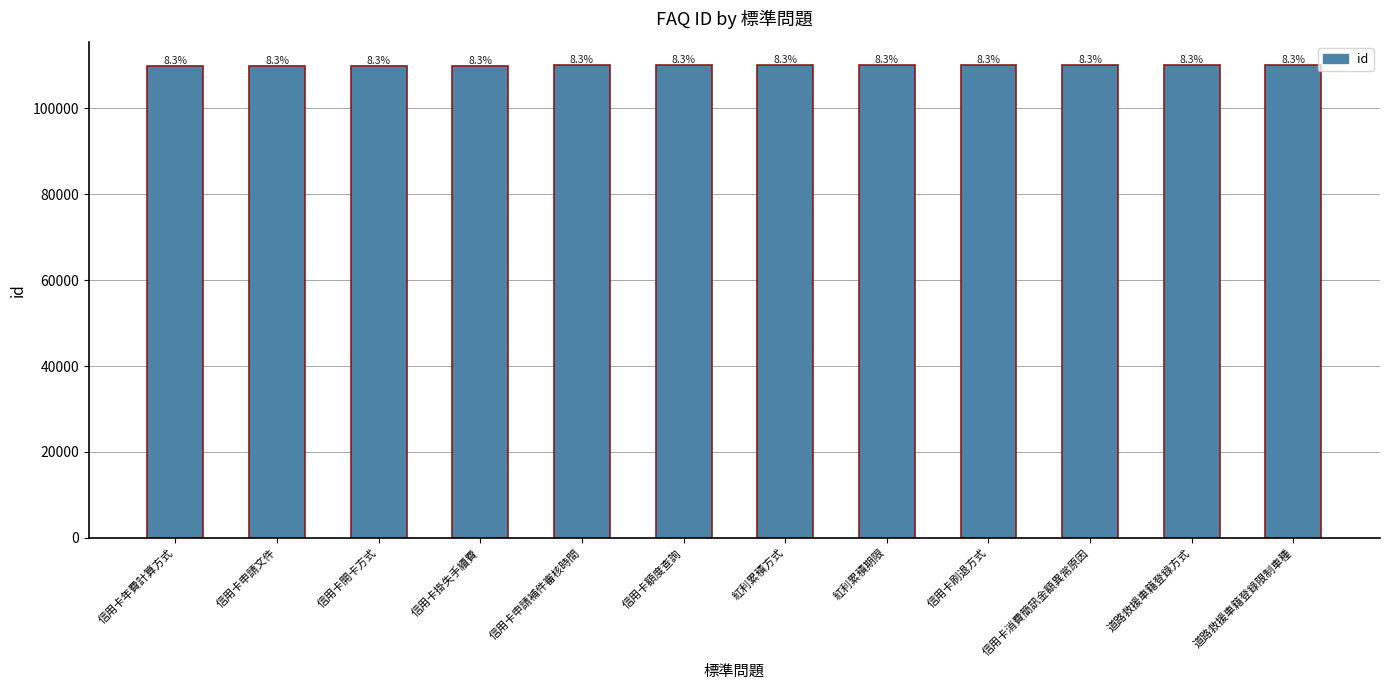

Does the chart contain any negative values?

No